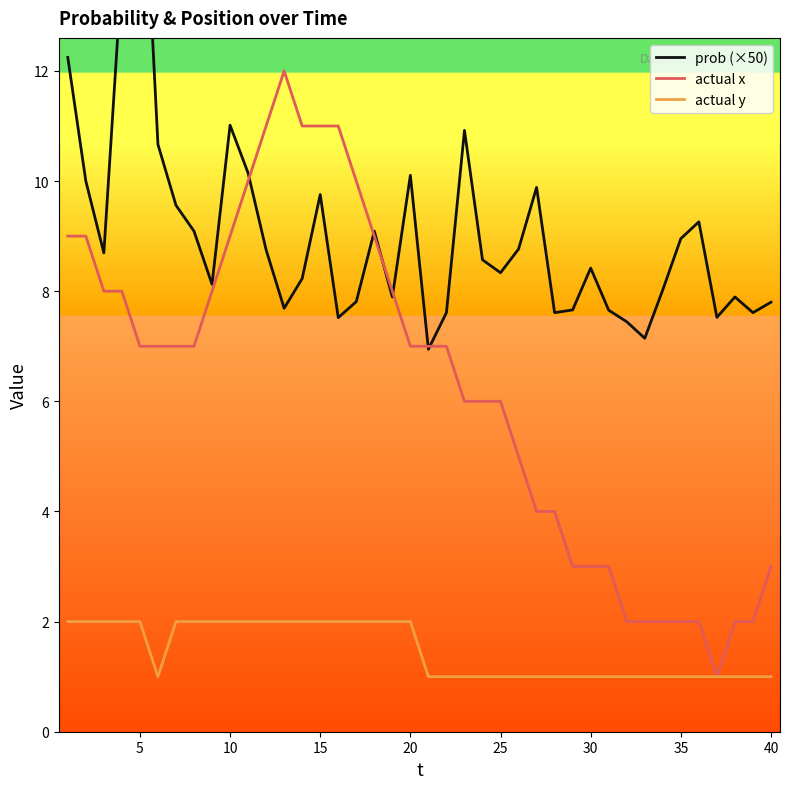

How many distinct data groups are displayed?

3